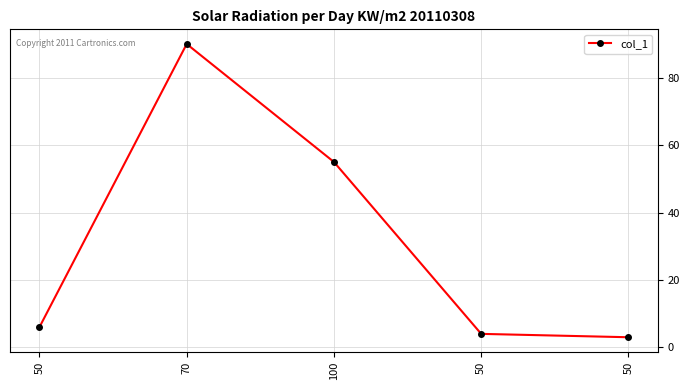

Which category has the lowest value across all series?

50